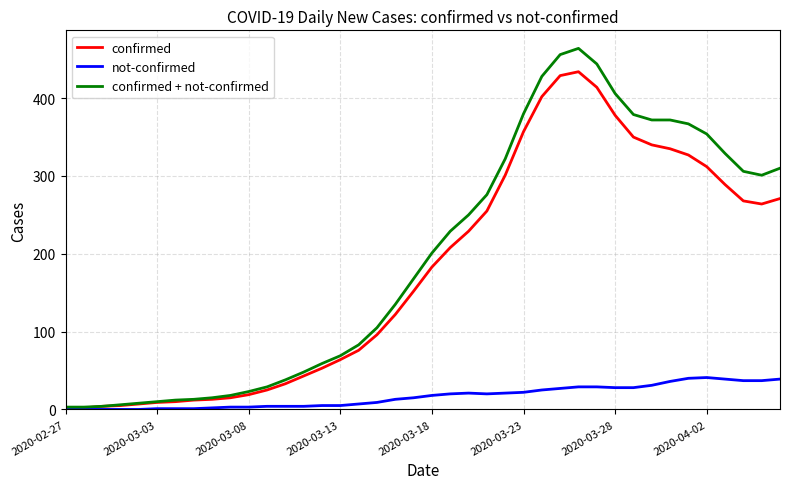

Which series has the widest spread of values?

confirmed + not-confirmed